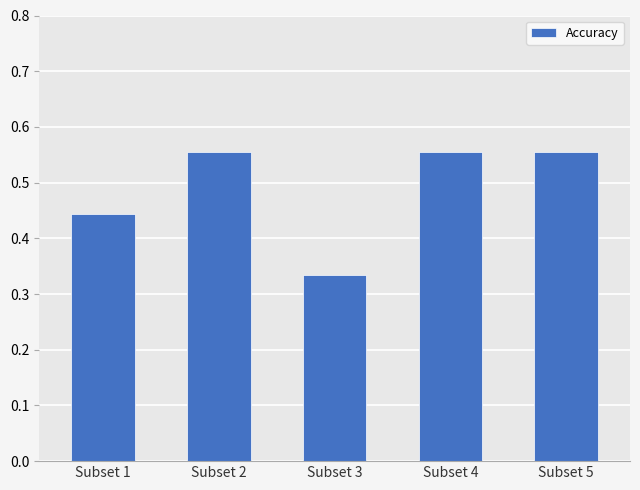

What is the change in value from Subset 1 to Subset 2?

+0.1